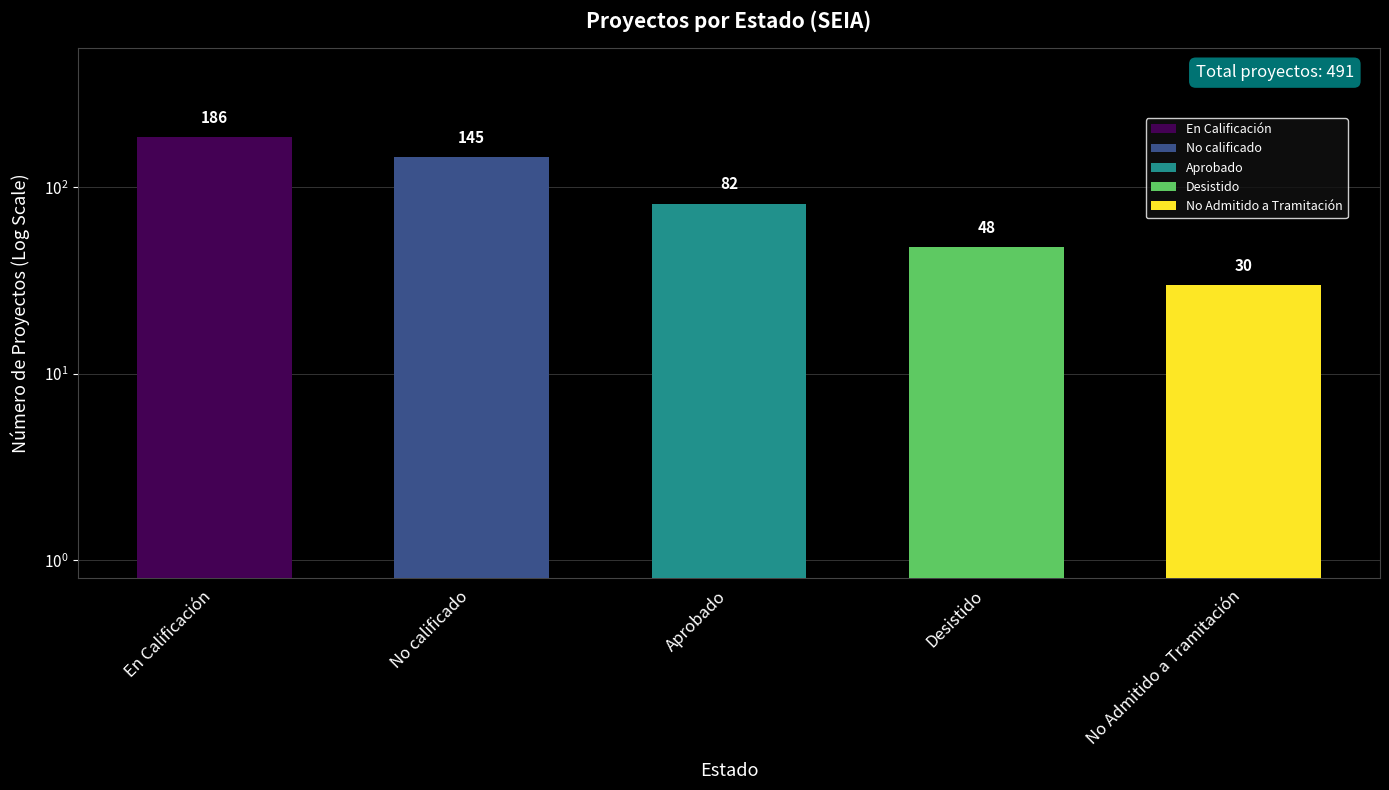

Reading left to right, extract all data points from this chart.

En Calificación=186	No calificado=145	Aprobado=82	Desistido=48	No Admitido a Tramitación=30